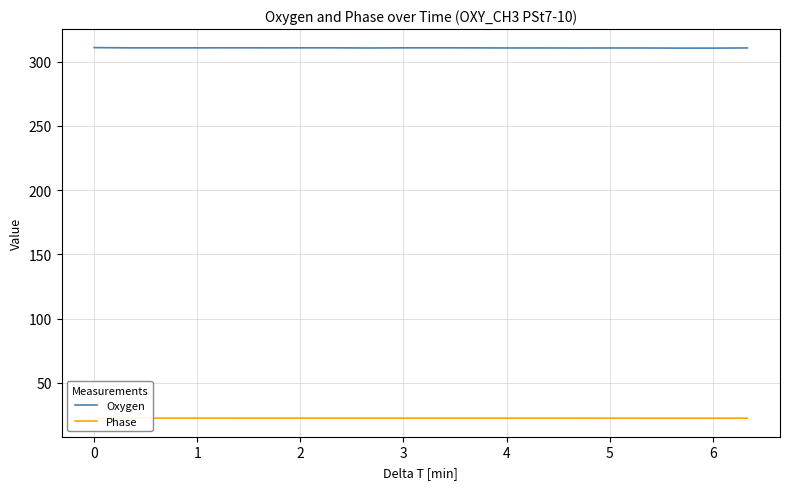

Reading right to left, what are all the values shown in this chart?

Oxygen: 310.6	310.5	310.5	310.6	310.6	310.6	310.6	310.6	310.7	310.7	310.7	310.6	310.7	310.7	310.7	310.7	310.7	310.7	310.7	310.9
Phase: 22.6	22.6	22.6	22.6	22.6	22.6	22.6	22.6	22.6	22.6	22.6	22.6	22.6	22.6	22.7	22.7	22.7	22.7	22.7	22.7